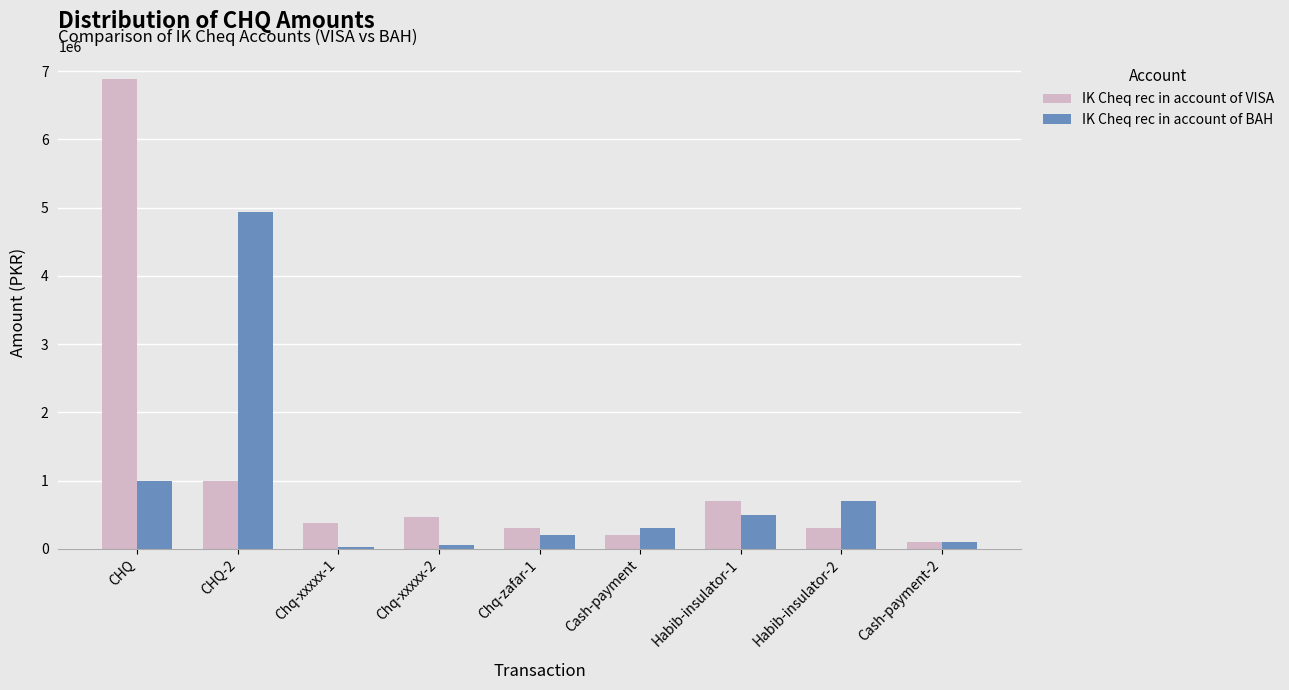

Which series has the largest range (max minus min)?

IK Cheq rec in account of VISA